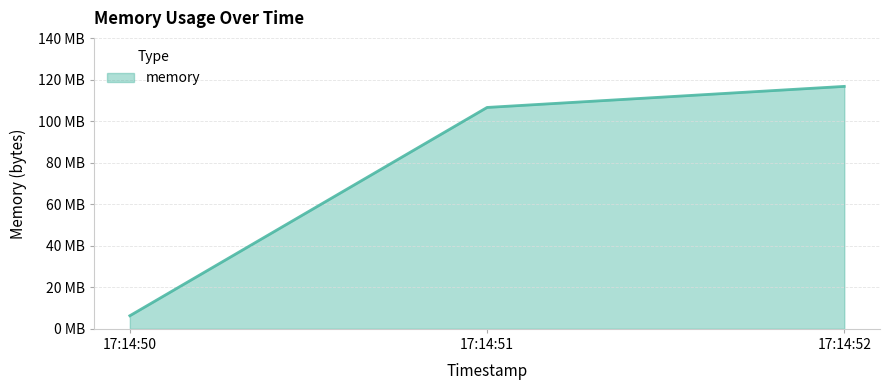

List the labels in order of value, largest first.

17:14:52, 17:14:51, 17:14:50